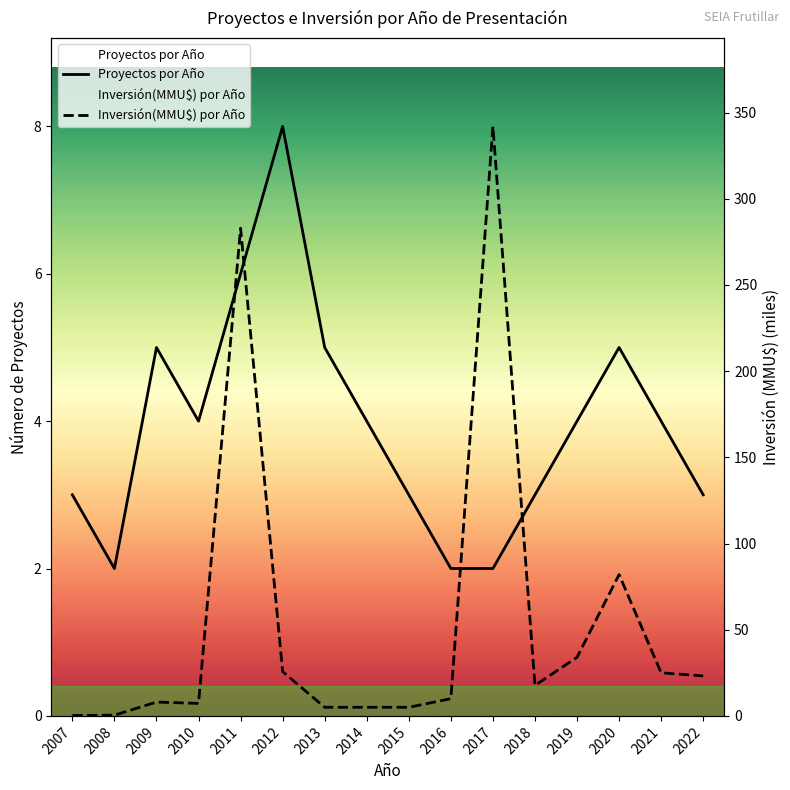

The Inversión(MMU$) por Año series shows 3.0 at 2013. True or false?

False